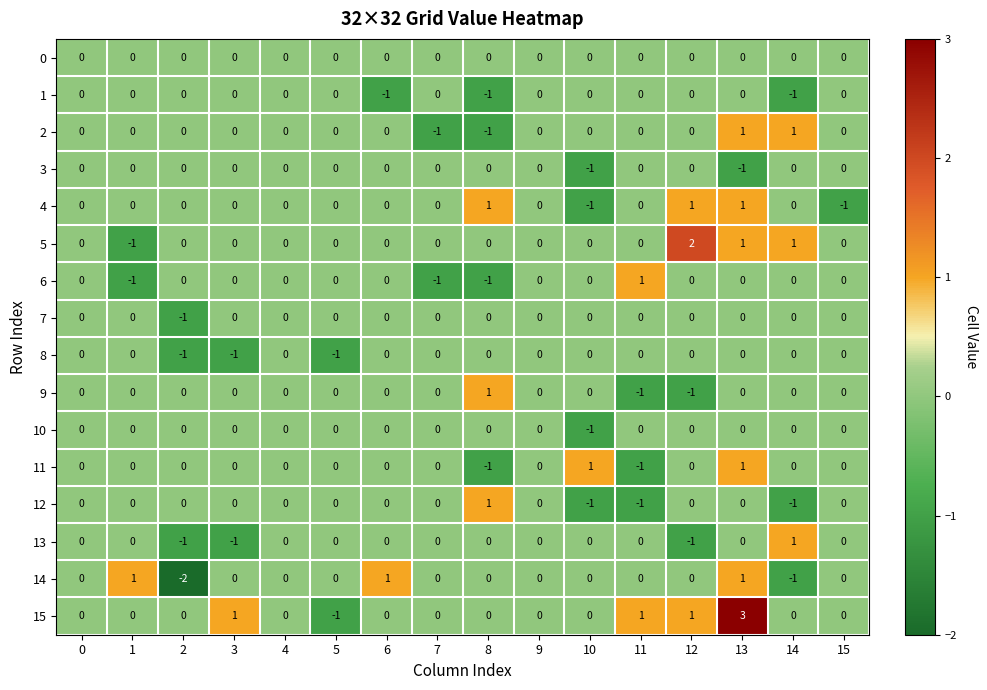

Which series has the largest range (max minus min)?

15